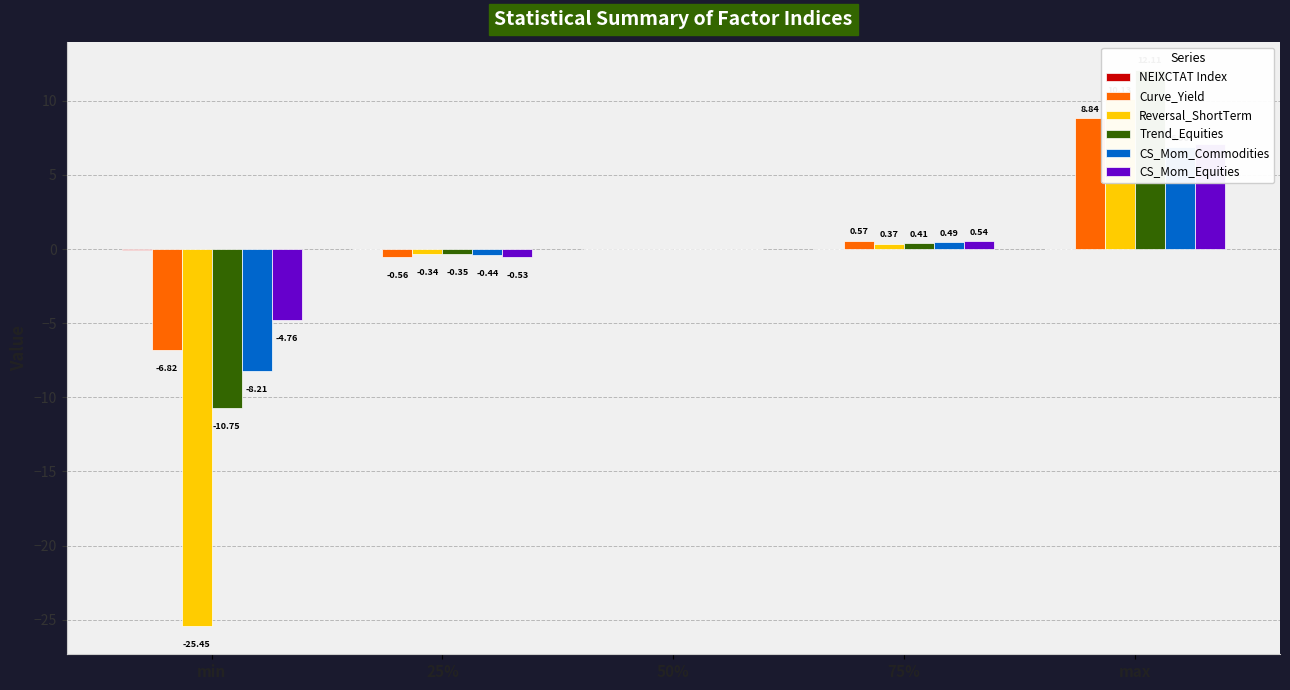

What is the total value across all series at 25%?

-2.2